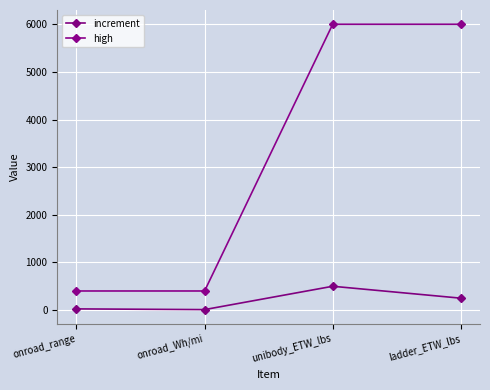

Which series changed the most between onroad_Wh/mi and unibody_ETW_lbs?

high